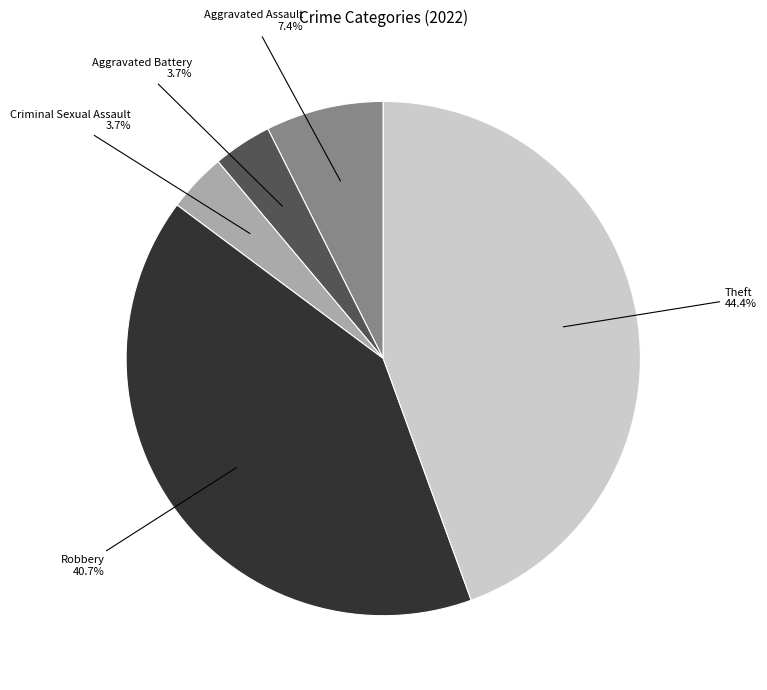

Is there a majority slice in this chart?

No